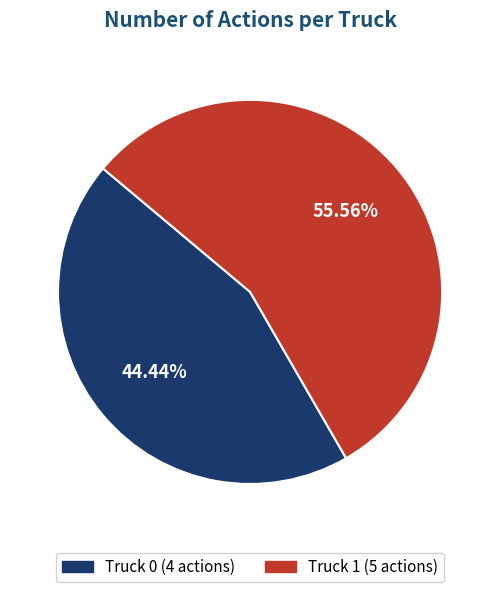

Between Truck 0 and Truck 1, which is larger?

Truck 1